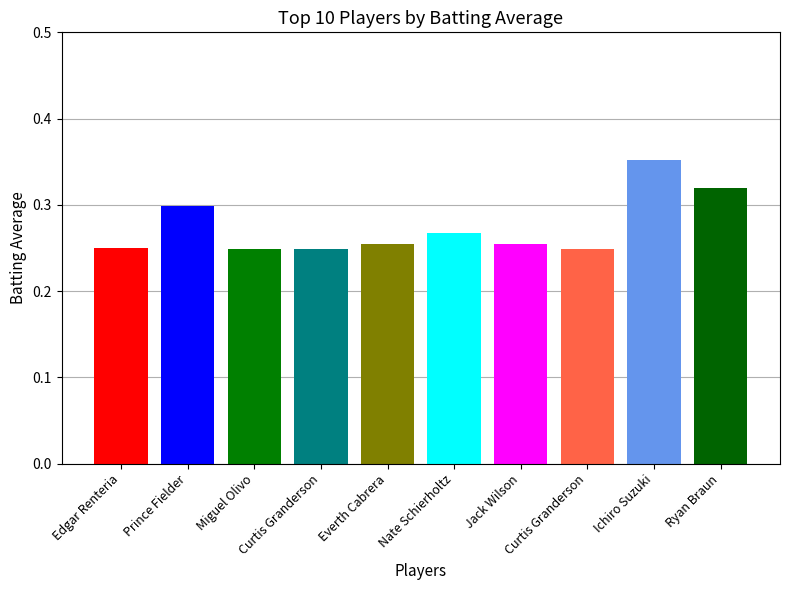

Count the number of data series in this chart.

1